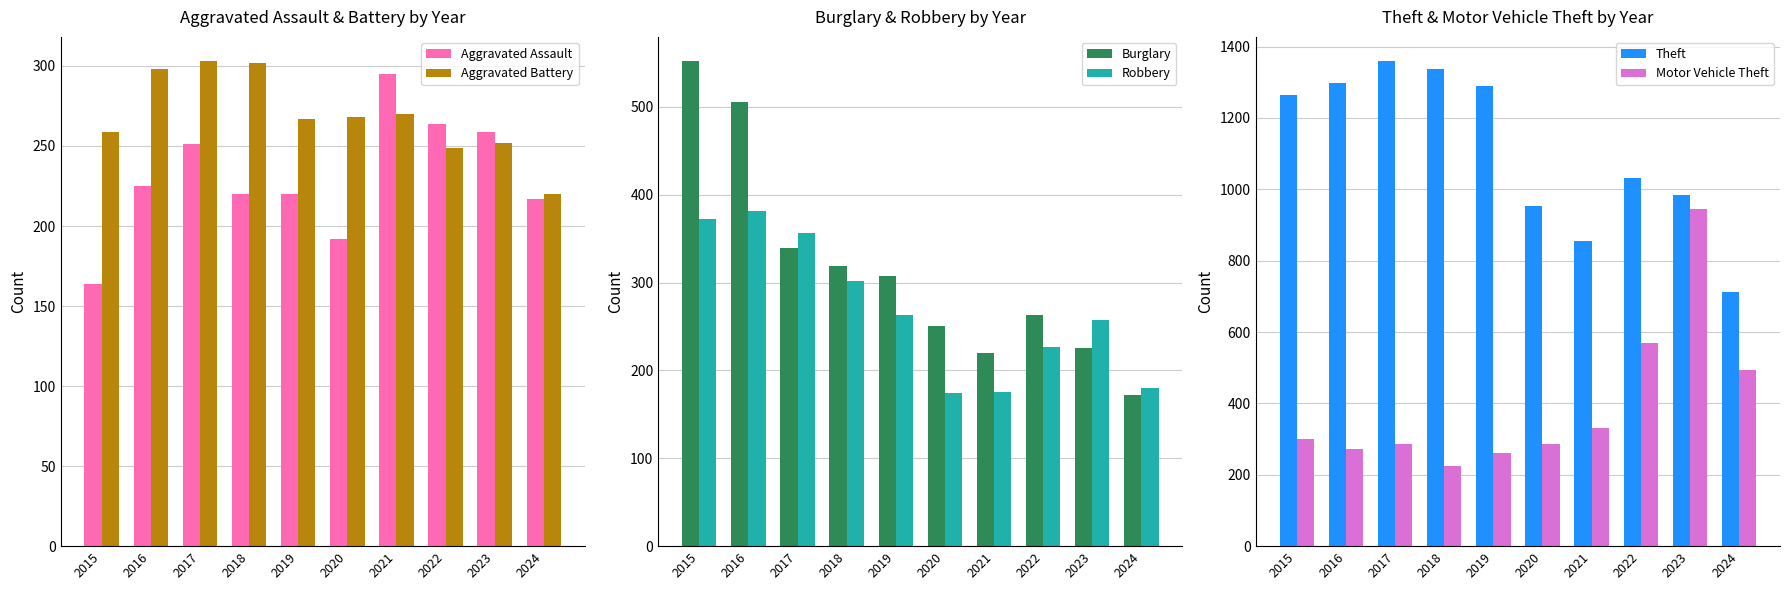

Between 2024 and 2015, which is larger?

2024